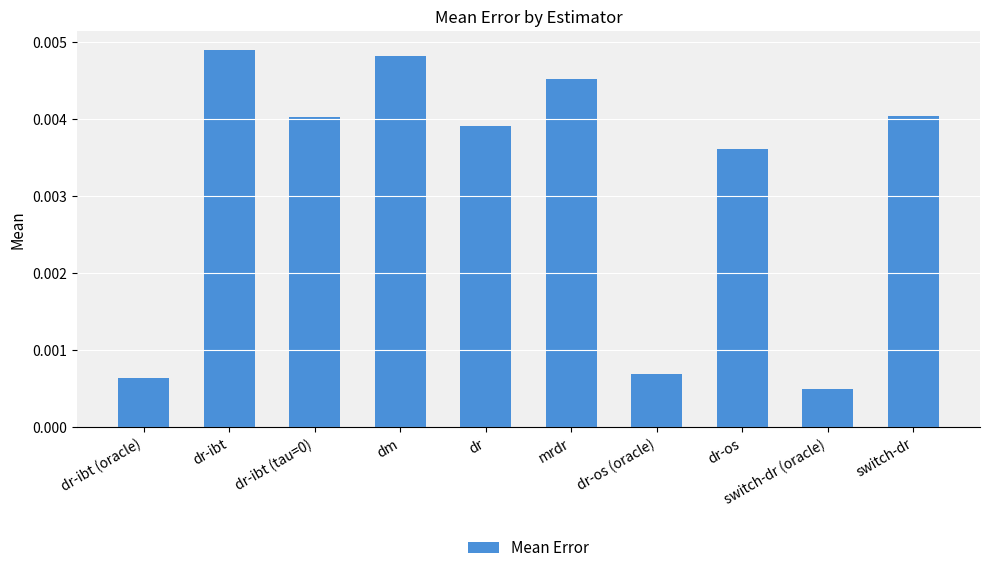

Which label corresponds to the smallest value in the chart?

switch-dr (oracle)